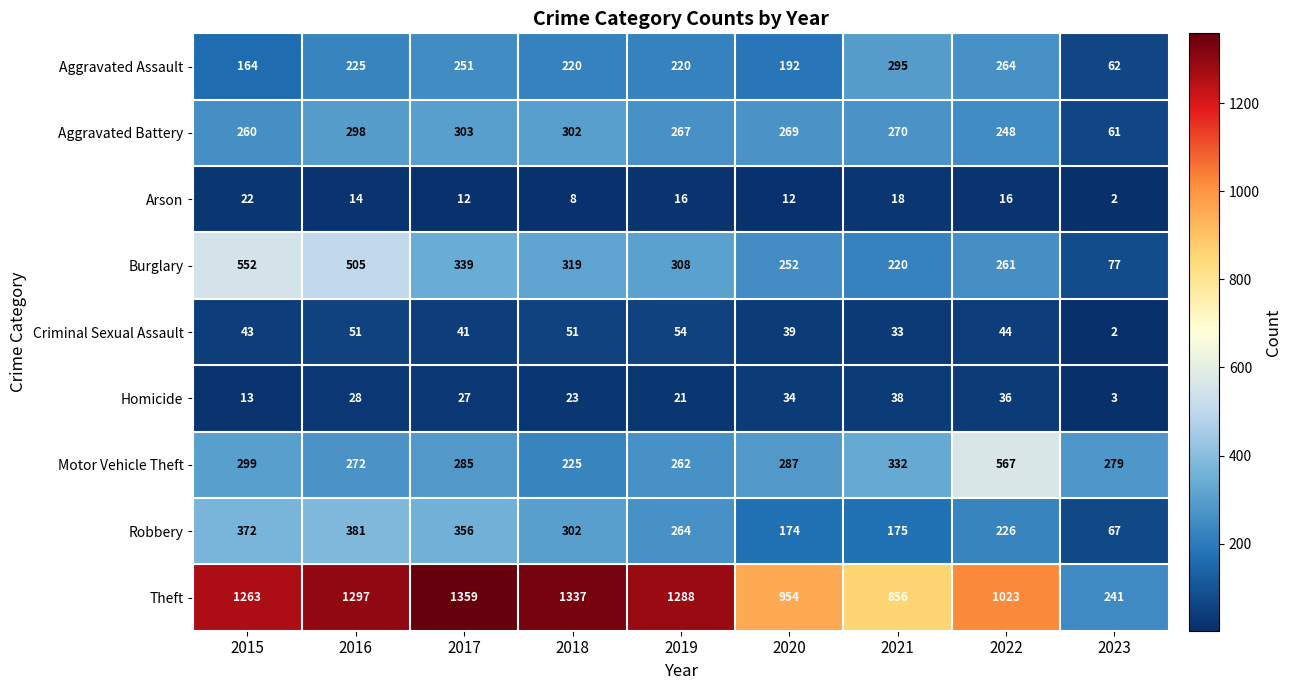

Where does the Robbery series first go above 264?

2015